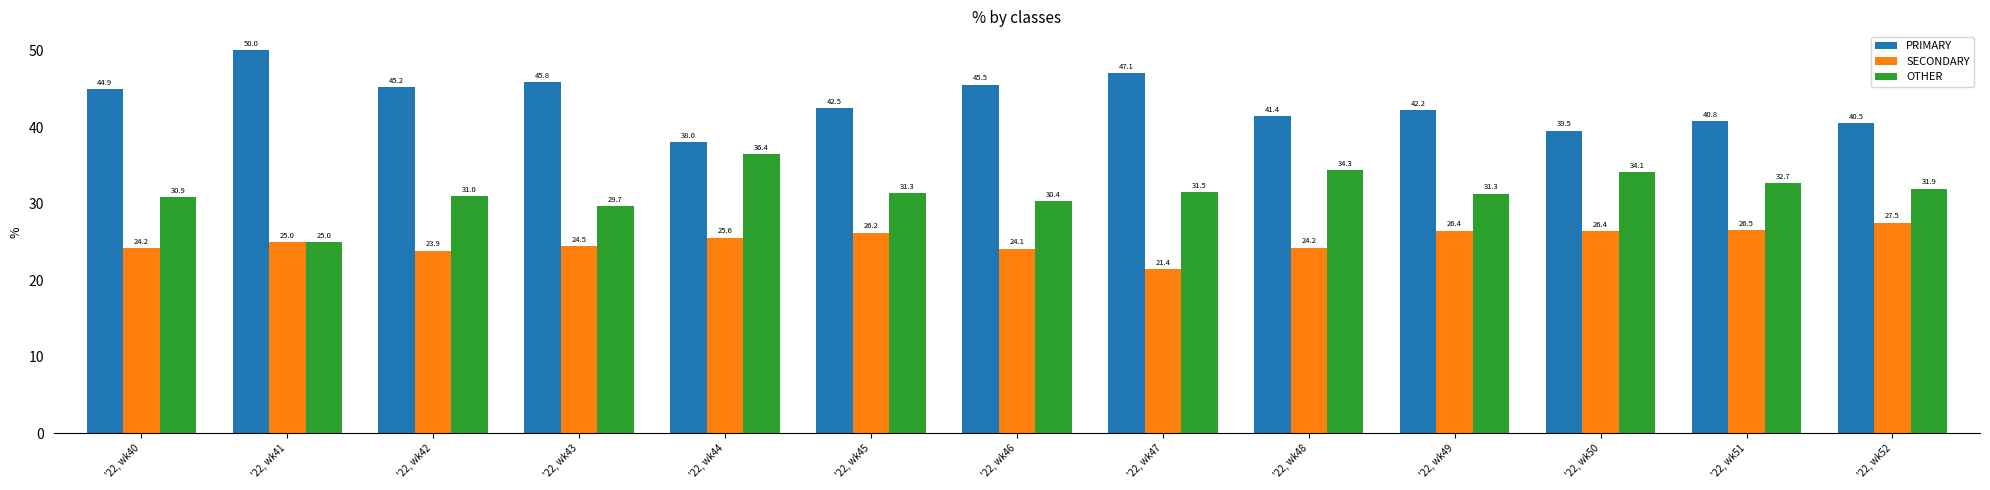

What is the minimum value for SECONDARY?

21.4